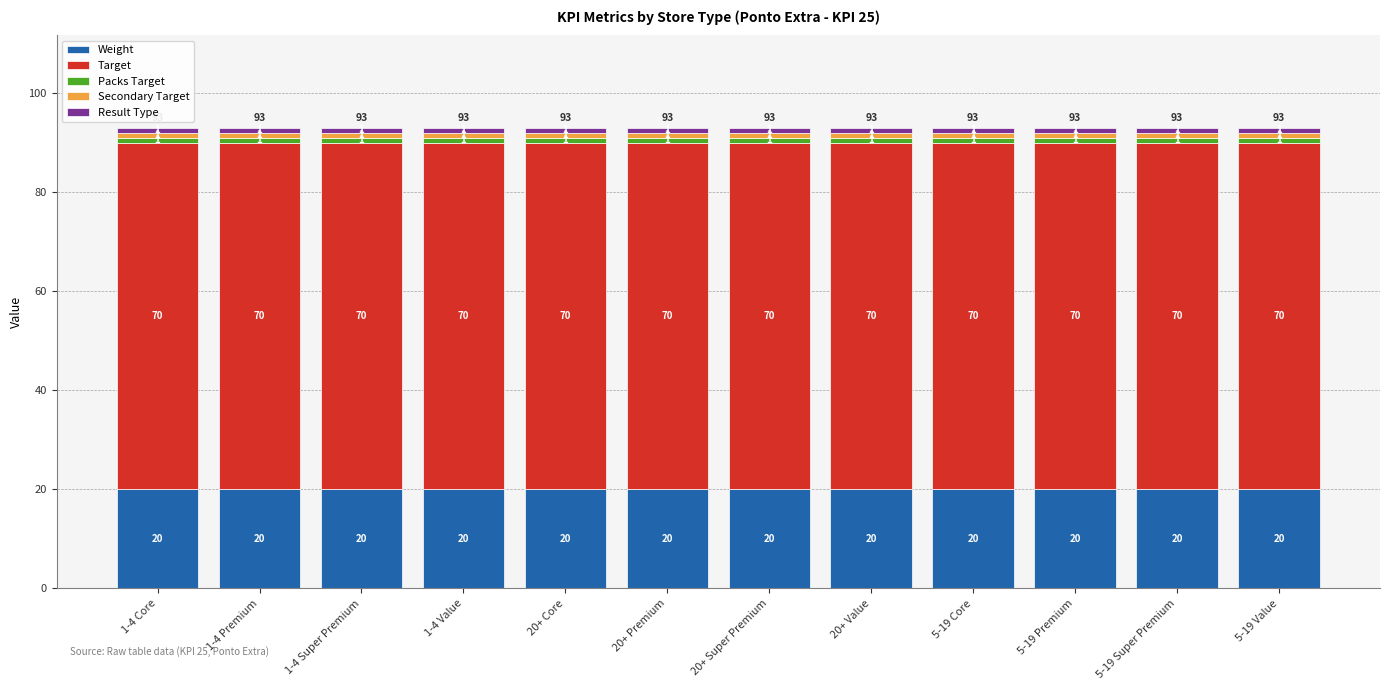

What is the minimum value for Weight?

20